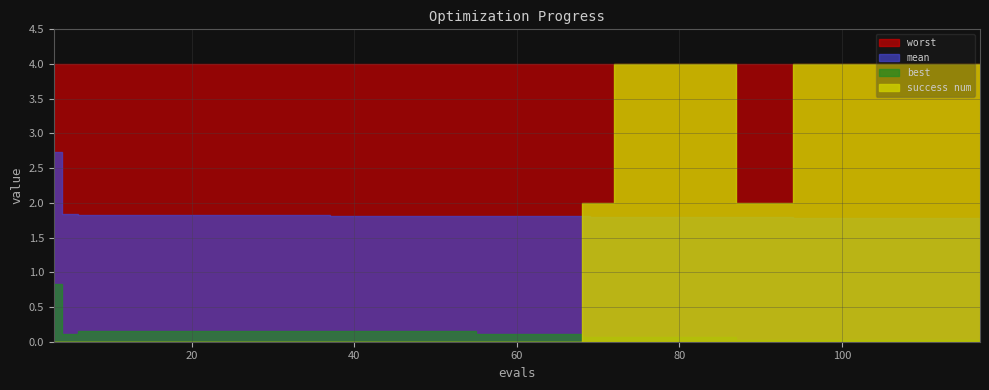

Which has a higher value, 106 or 71?

71